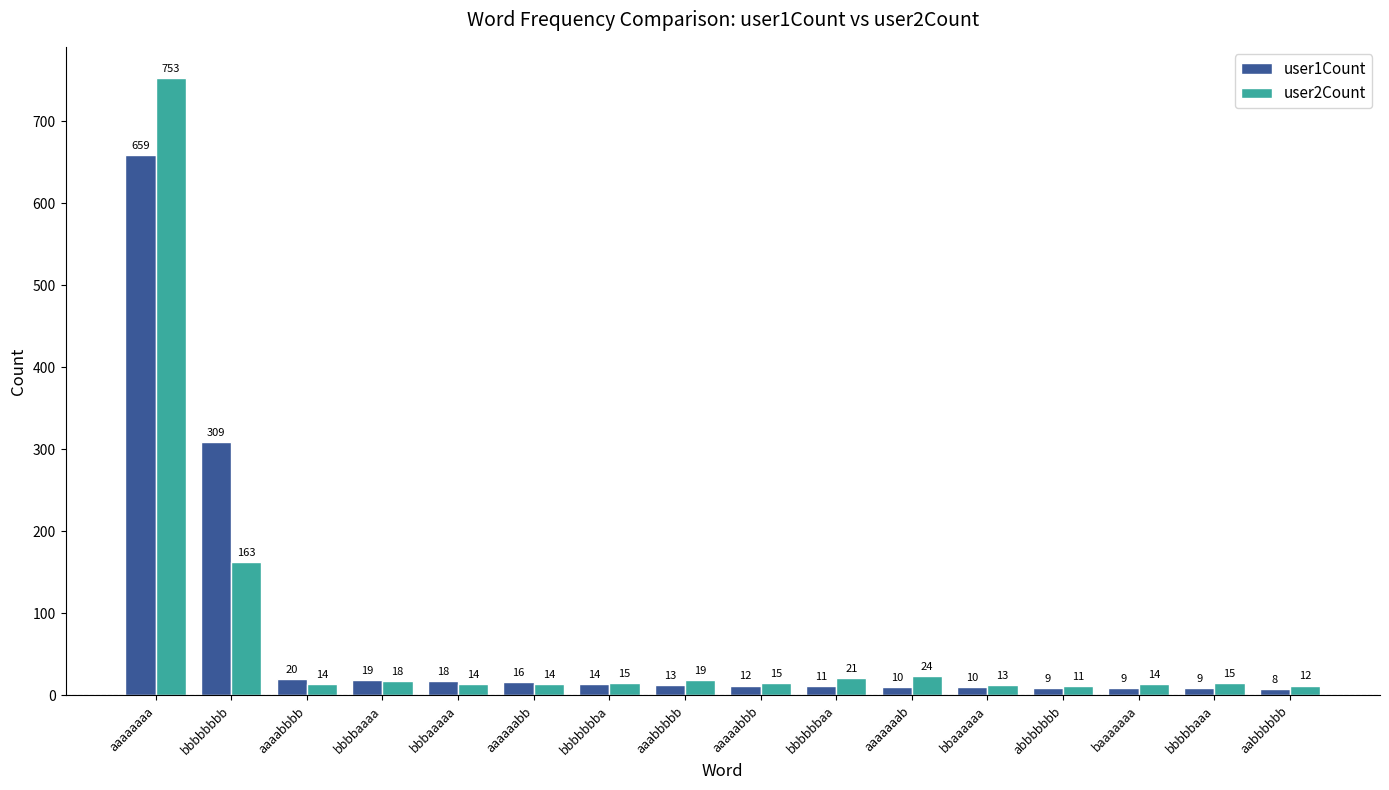

What is the label of the 16th bar from the left?

aabbbbbb